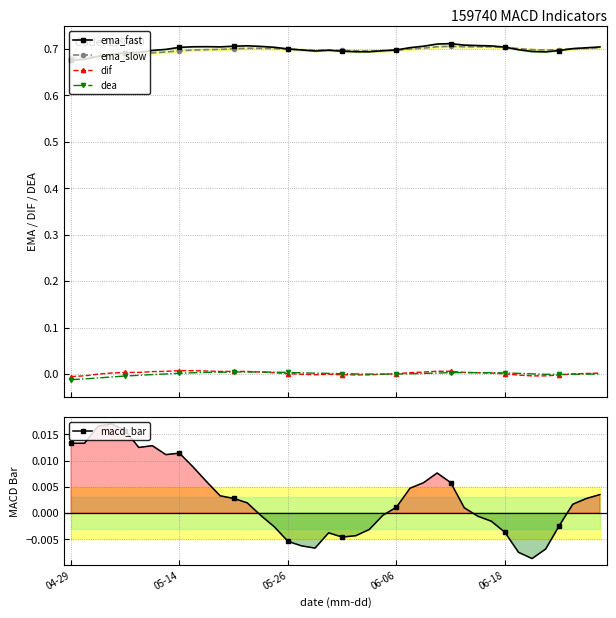

What is the spread (max minus min) of values at 18?

0.7